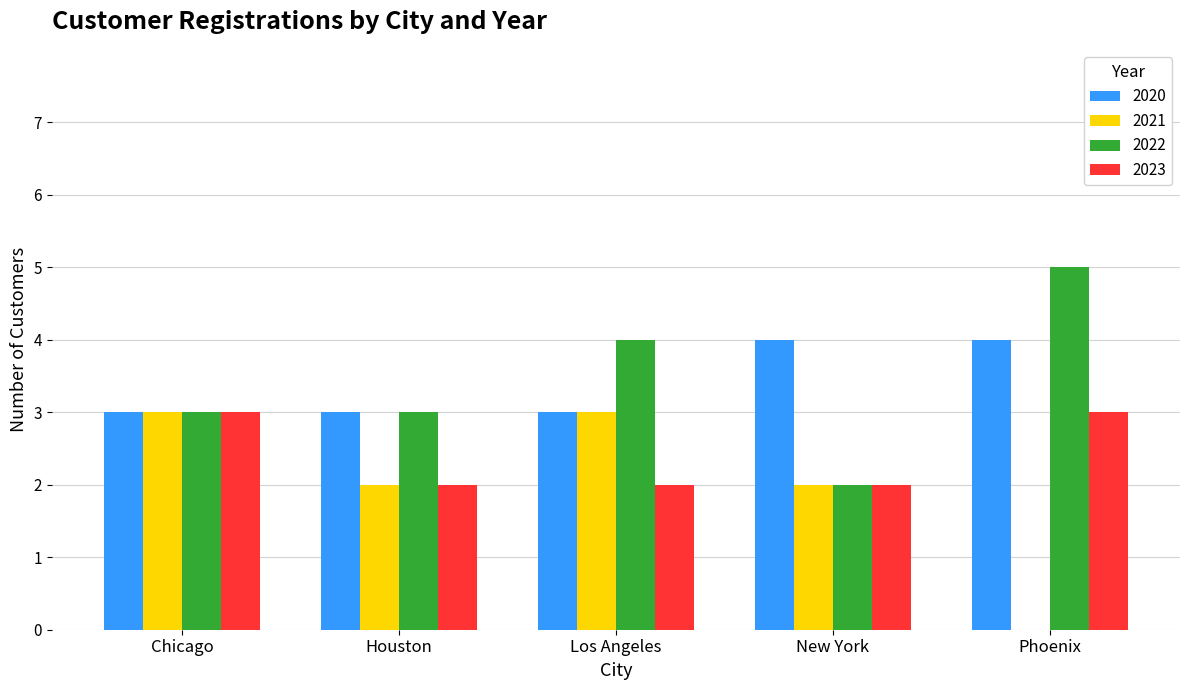

What is the sum of the 2023 values at Phoenix and Chicago?

6